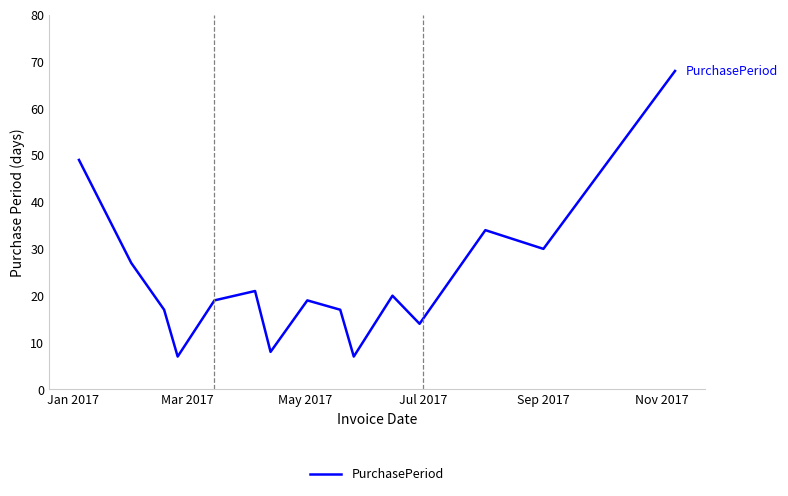

Reading right to left, what are all the values shown in this chart?

68	30	34	14	20	7	17	19	8	21	19	7	17	27	49